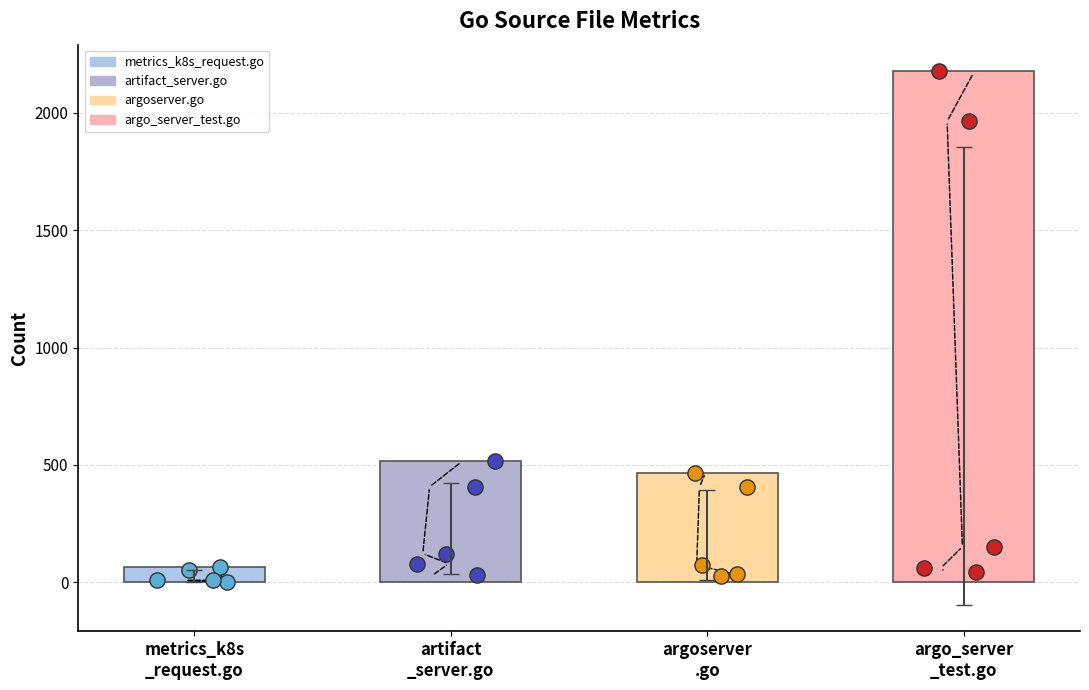

What is the total value across all series at argoserver.go?

1005